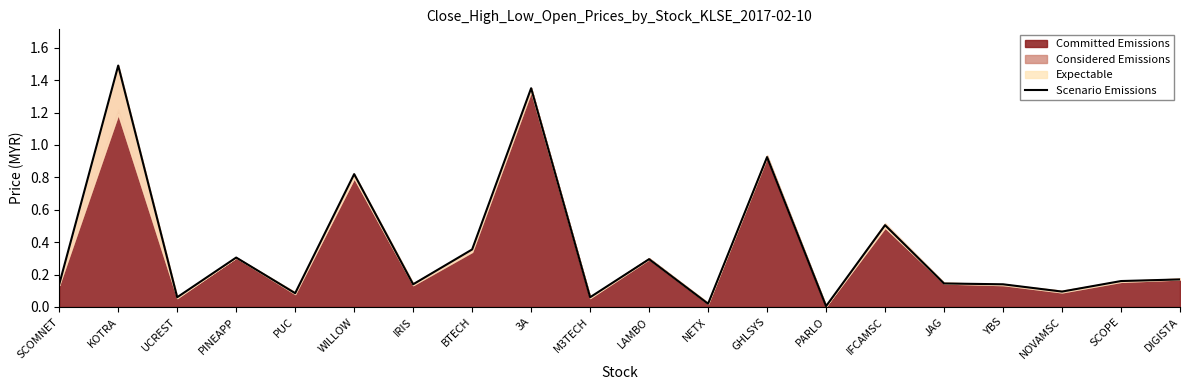

How many lines are shown in the chart?

1